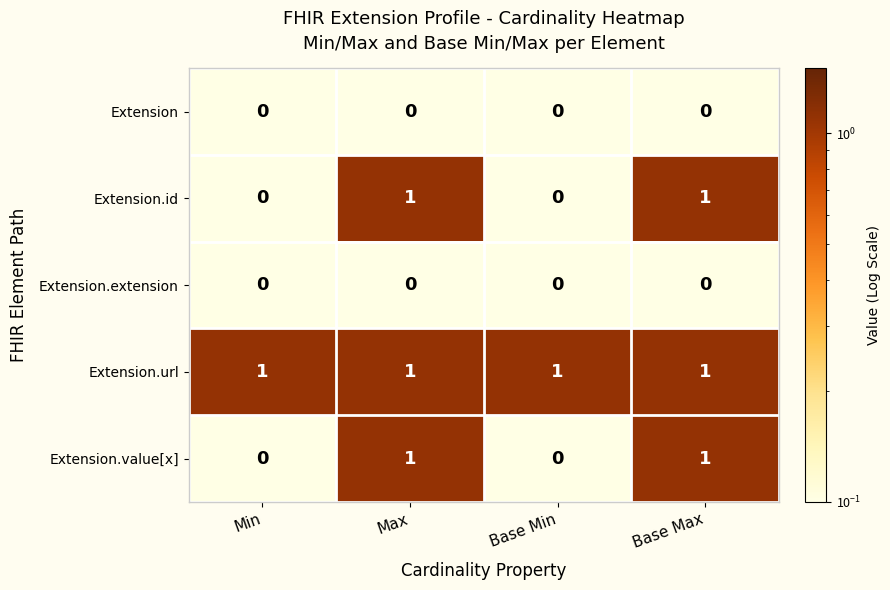

At how many categories does at least one series exceed 0?

4